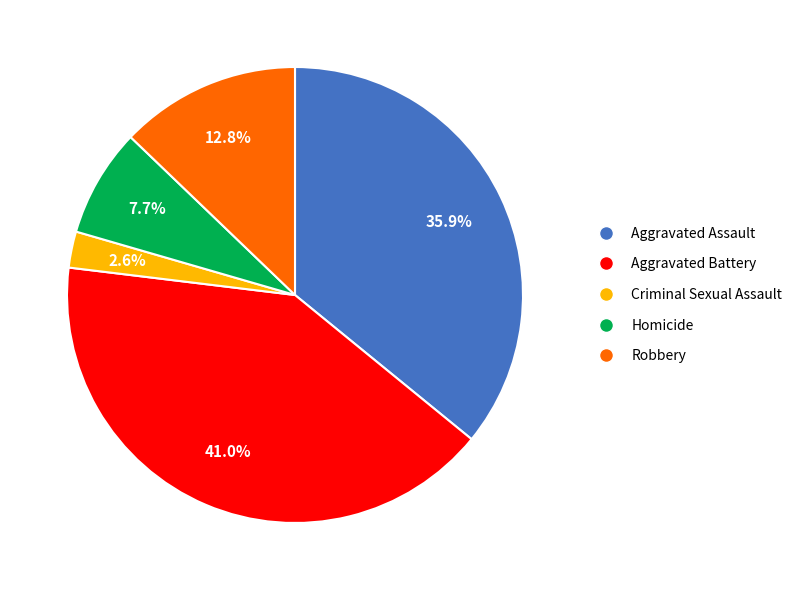

What percentage do Aggravated Assault and Criminal Sexual Assault together represent?

38.5%